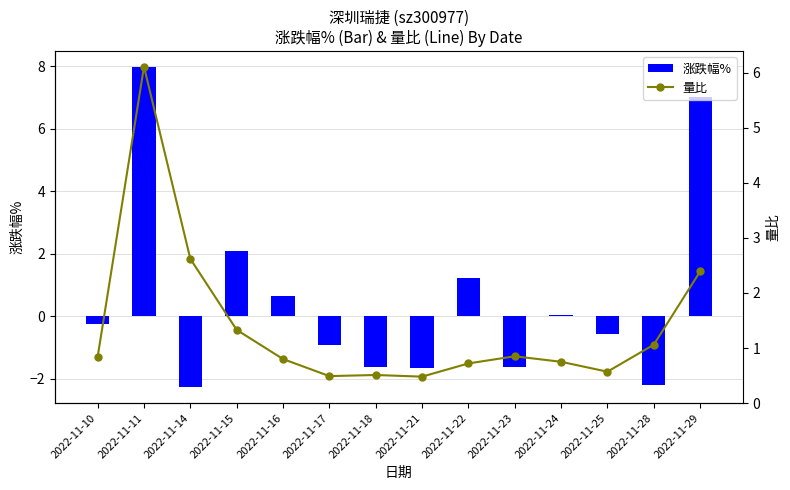

How many values in the 涨跌幅% series are below 0?

8